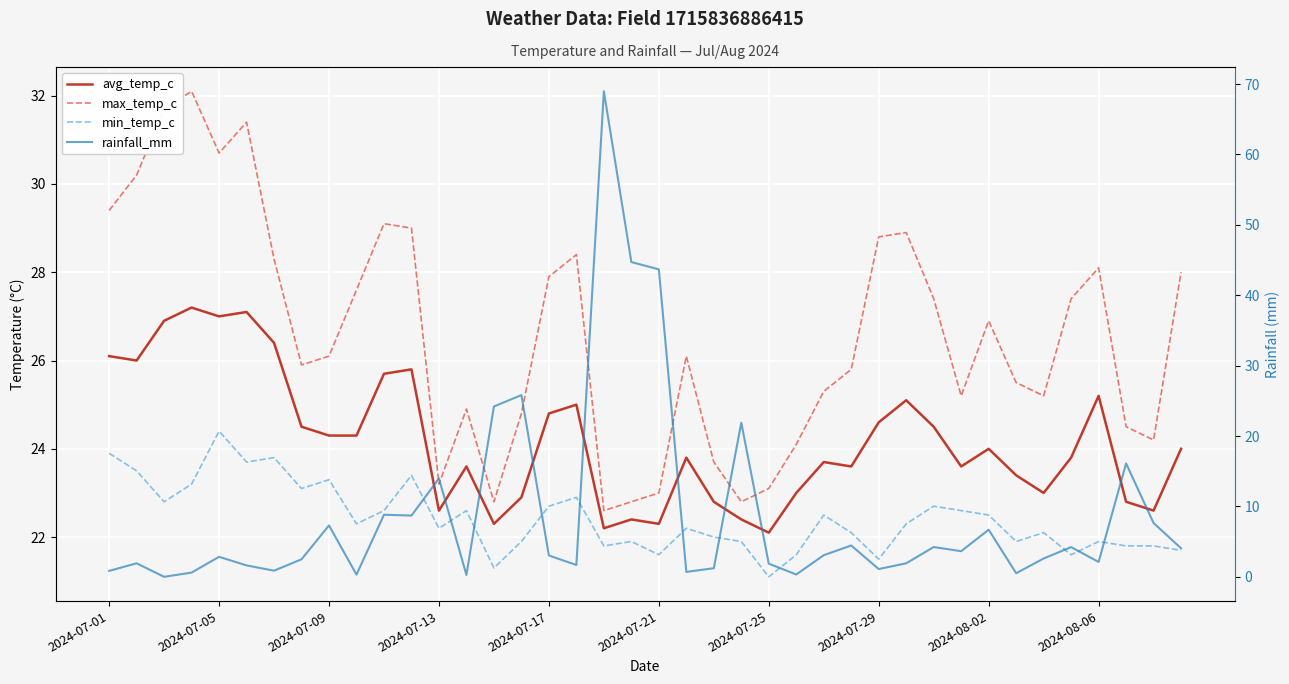

True or false: rainfall_mm and max_temp_c cross at least once.

True